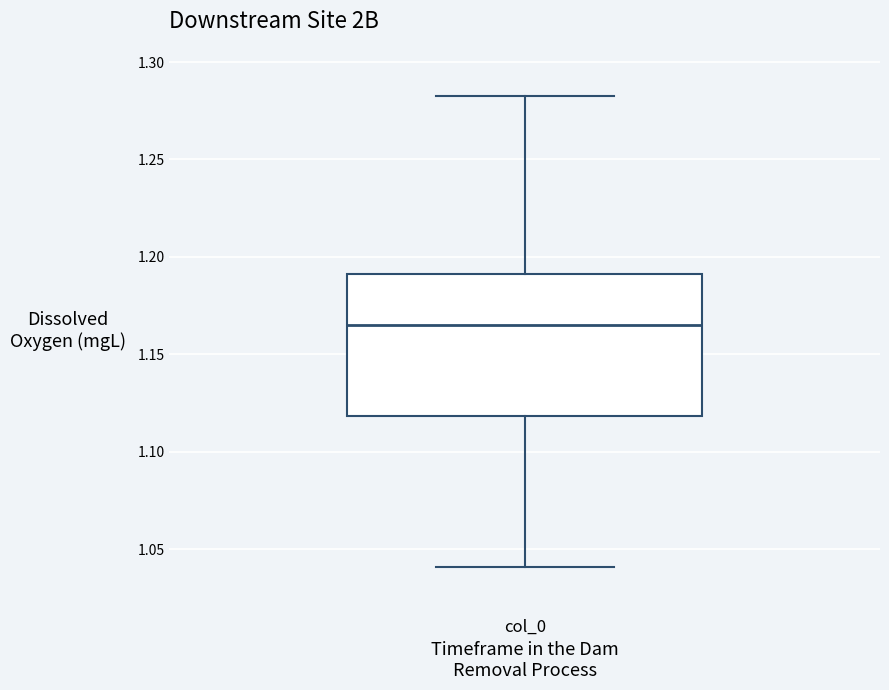

Read this box plot against the y-axis: the position of the median line, the range covered by the box, and the ends of both whiskers. The values are not printed on the chart, so give them approximately, as read against the axis.

median 1.165, box 1.120 to 1.190, whiskers 1.040 to 1.285